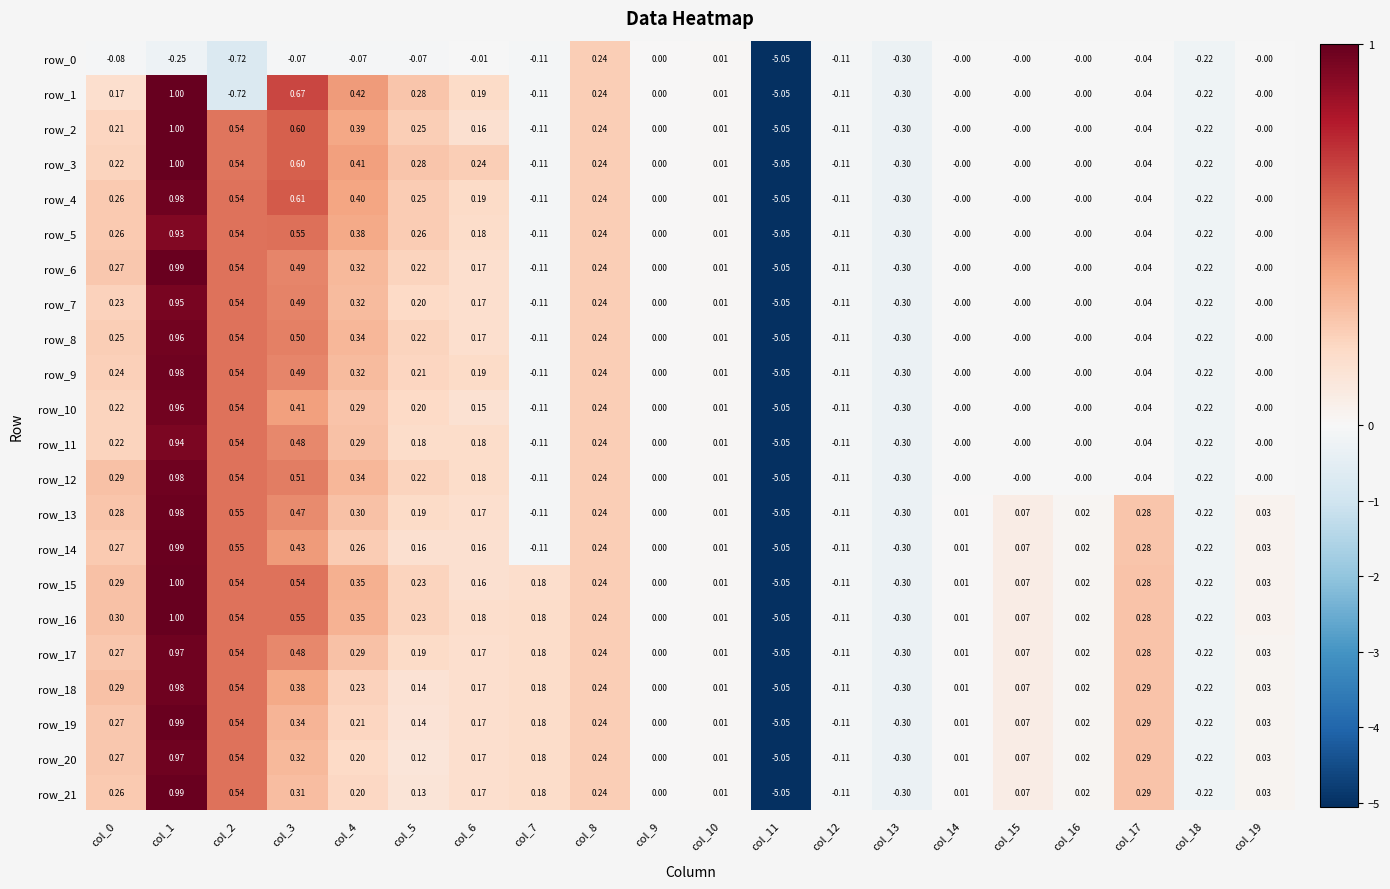

How many categories are shown in the chart?

20